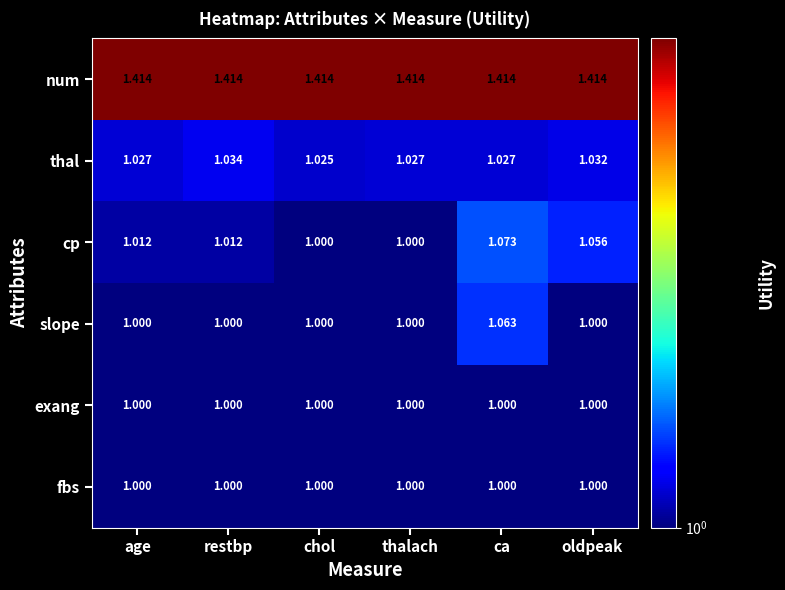

What is the total value across all series at ca?

6.6